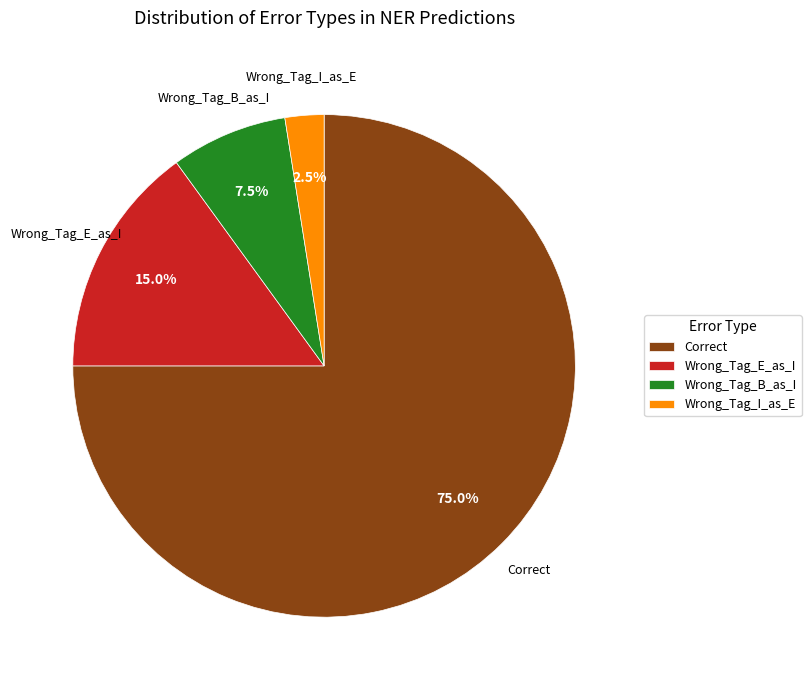

Combined, do Wrong_Tag_I_as_E and Wrong_Tag_E_as_I account for over 50%?

No